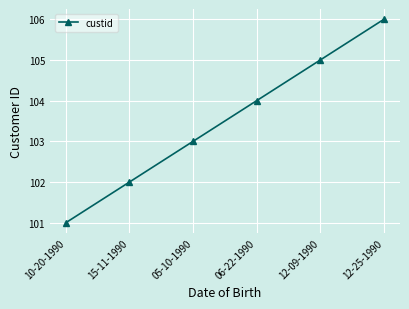

True or false: the data shows 102 at 15-11-1990.

True